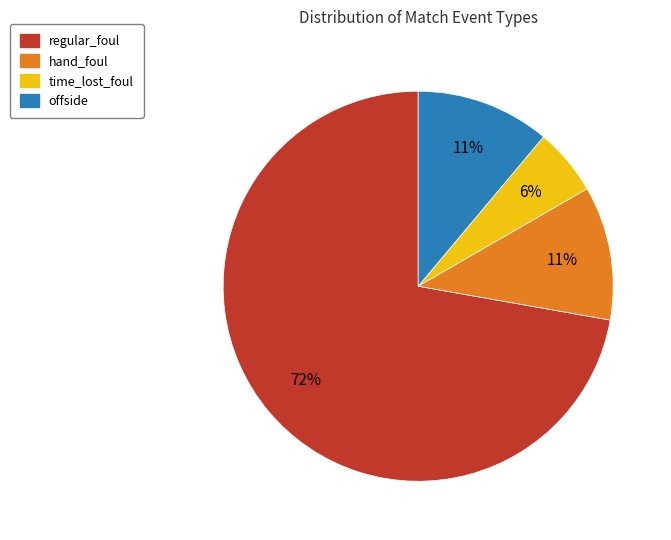

Is there a majority slice in this chart?

Yes